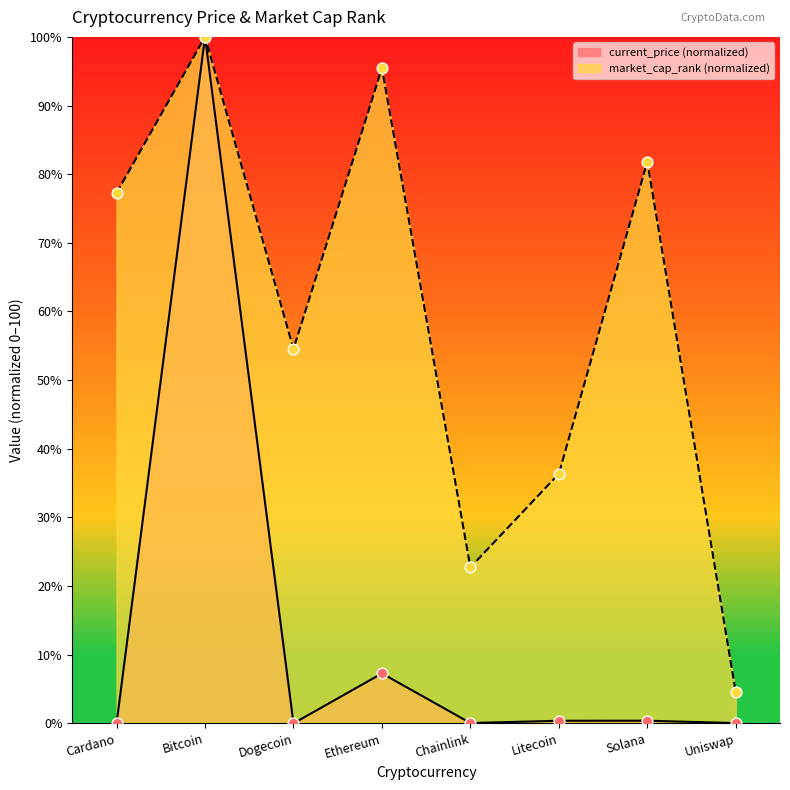

Is the value of market_cap_rank at Chainlink greater than the value of current_price at Ethereum?

Yes